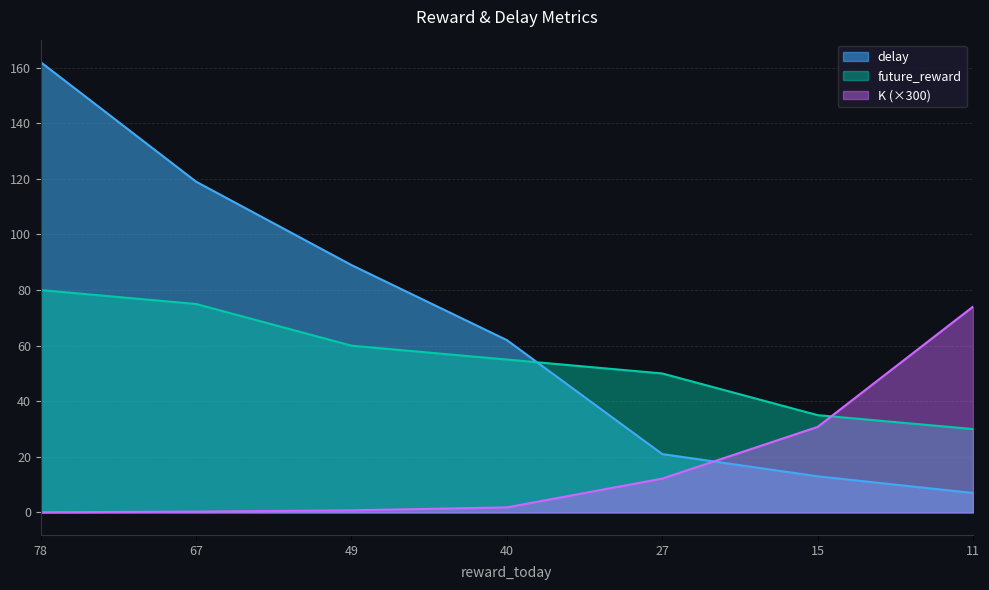

How many categories are shown in the chart?

7